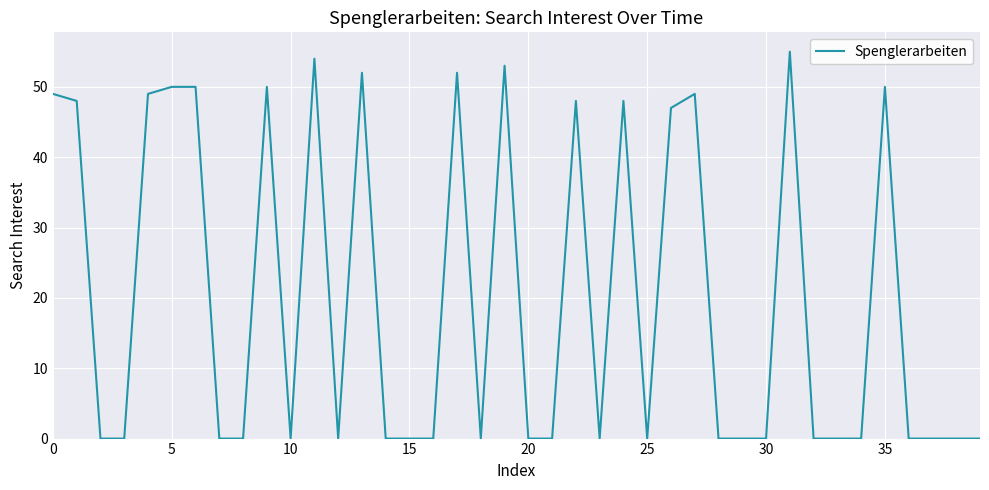

What is the difference between the second highest and second lowest values?

54